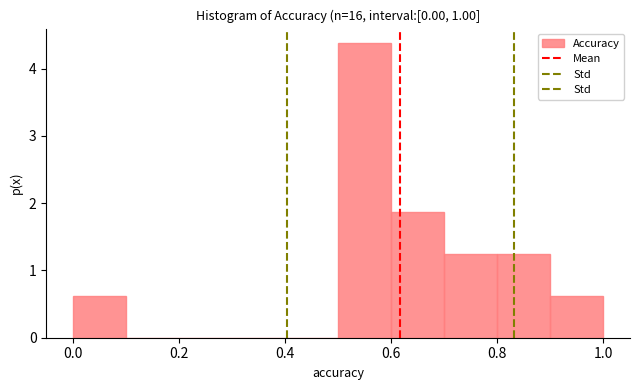

Which range on the x-axis has the tallest bar?

0.5 to 0.6